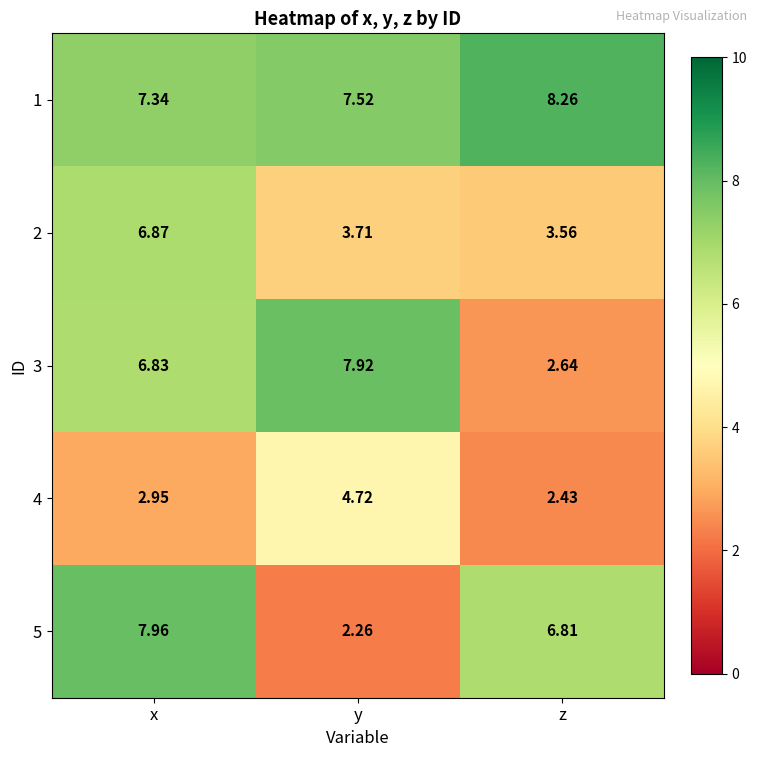

At which category is the sum across all series the highest?

x